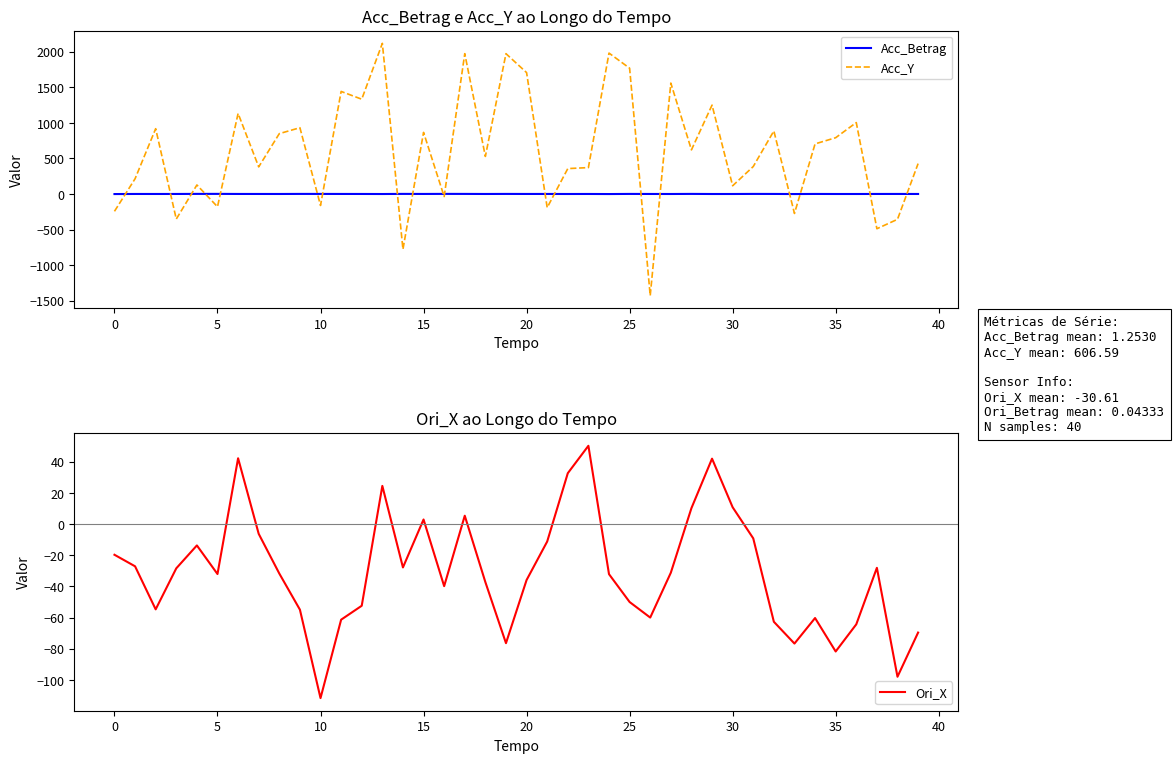

Where does the Ori_X series first go above -31?

0